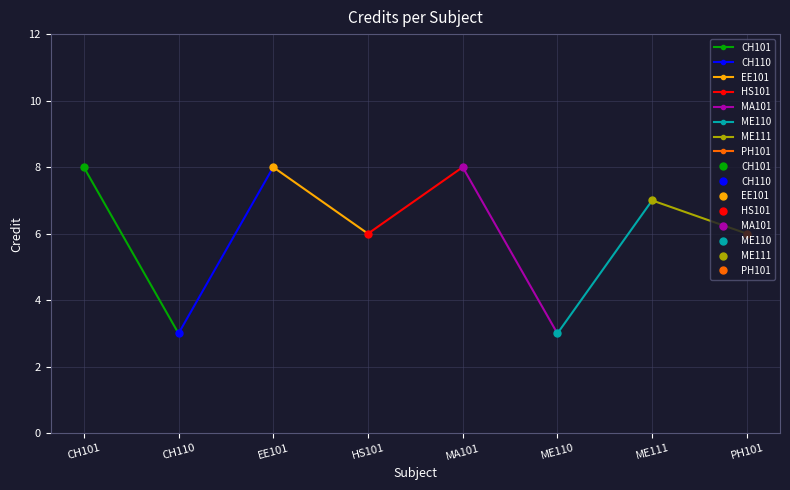

At which category does the data reach its first local valley?

CH110